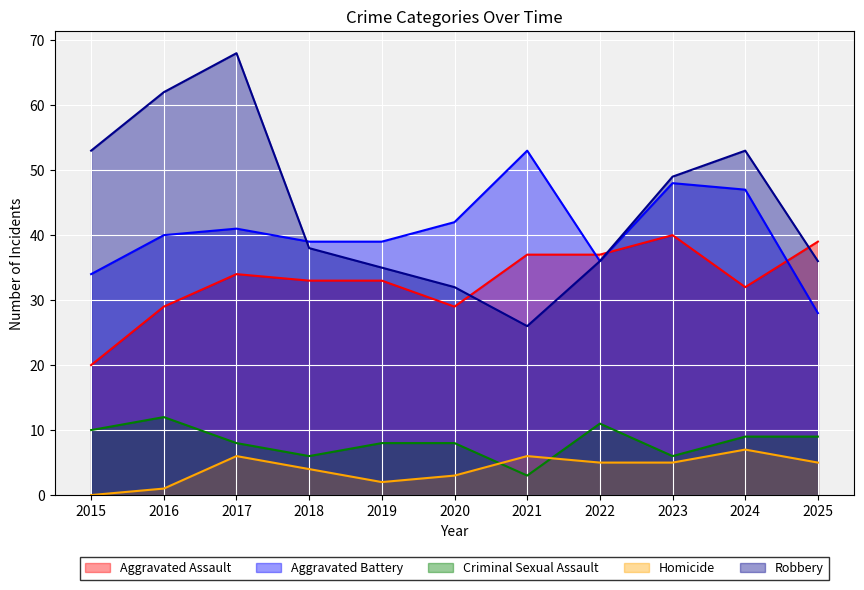

Where is the first local maximum for Aggravated Battery?

2017